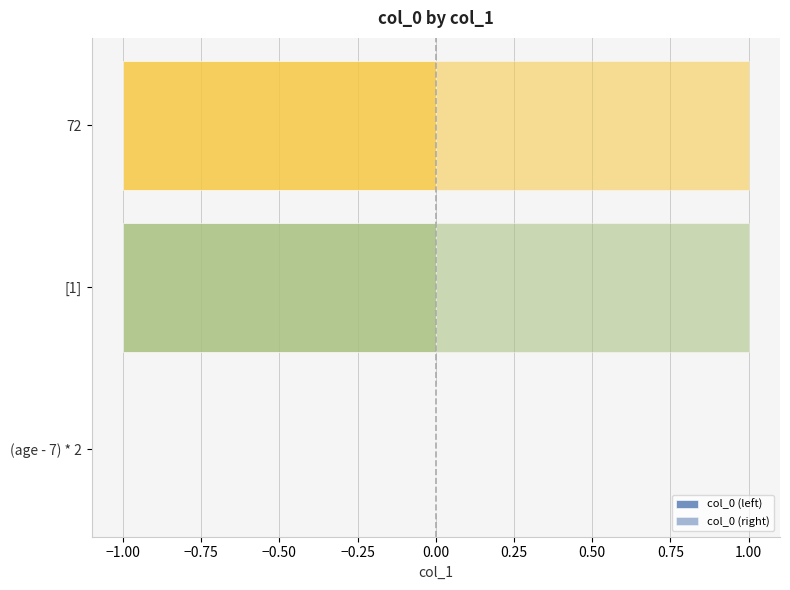

Which series changed the most between [1] and 72?

col_0 (left)